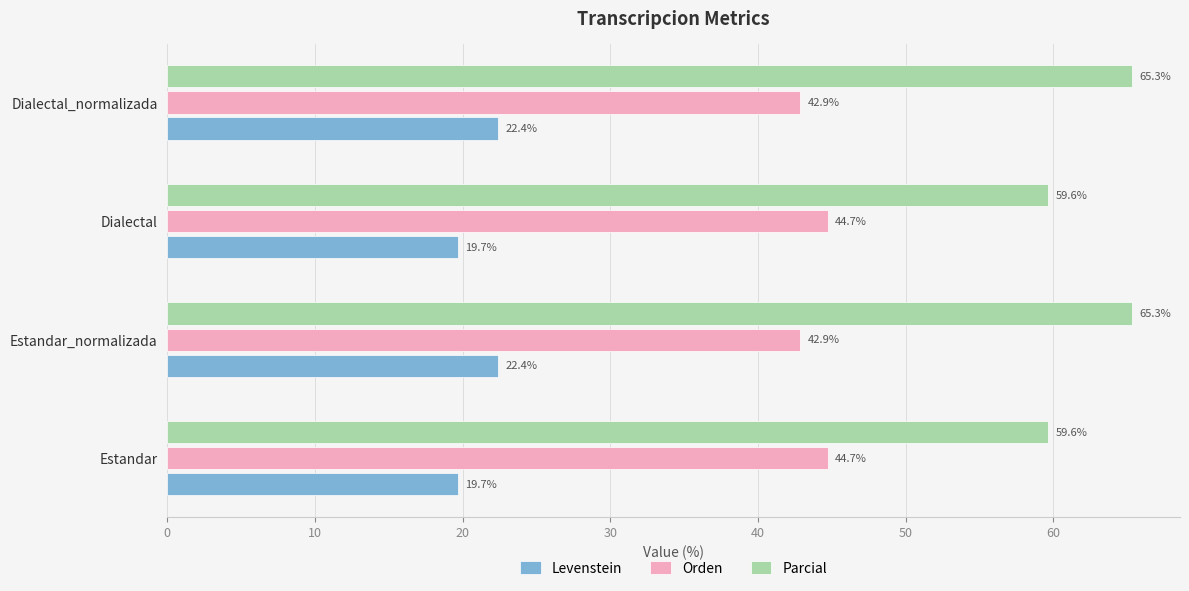

What is the average value of the Levenstein series?

21.0